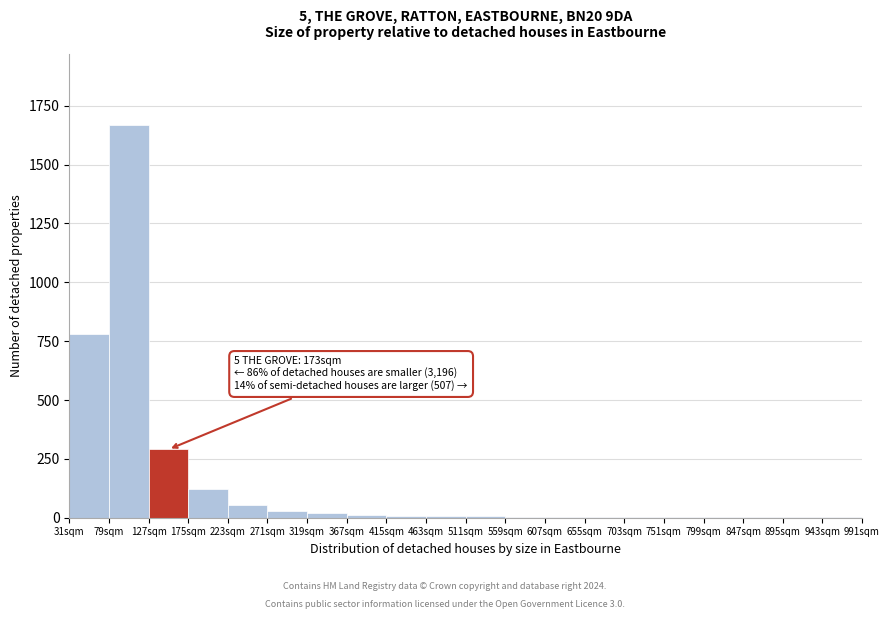

Which range on the x-axis has the tallest bar?

79 to 127